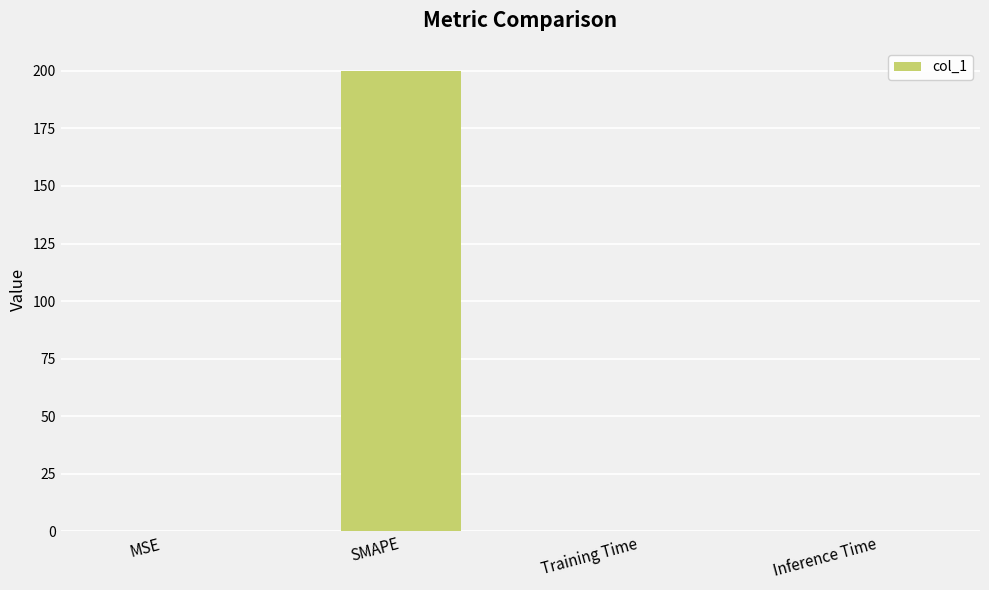

The value at Inference Time is 0.0. True or false?

True